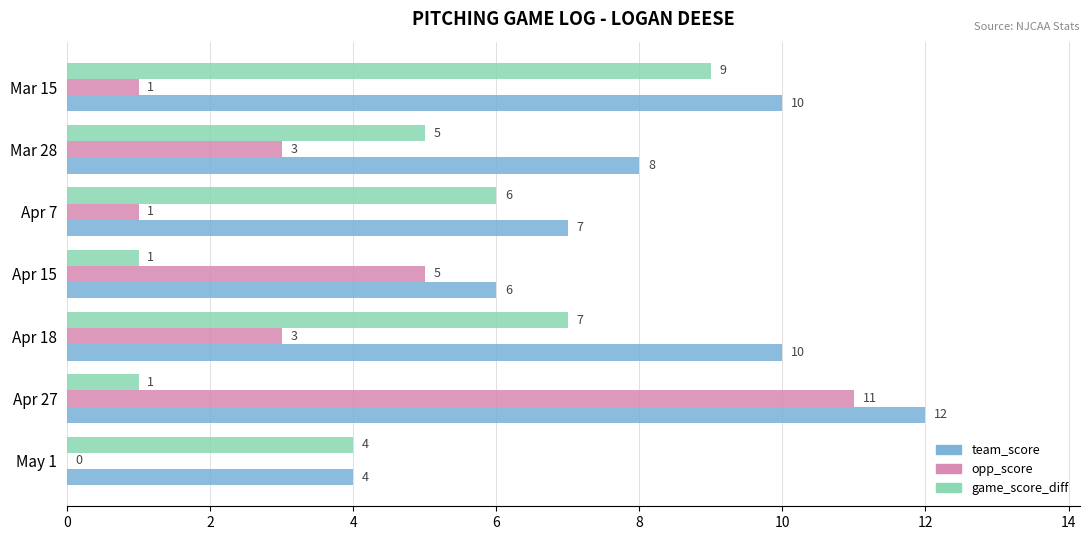

What is the sum of all opp_score values?

24